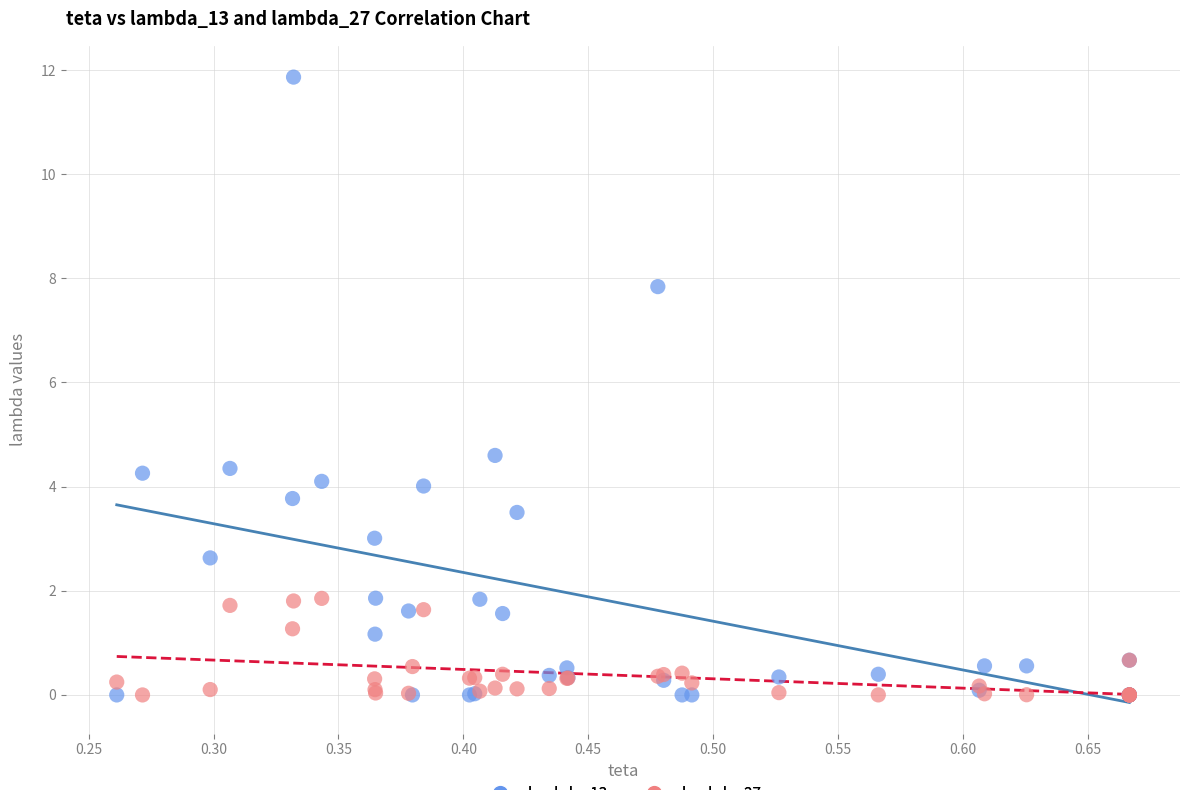

Which series reaches the maximum Y coordinate?

lambda_13